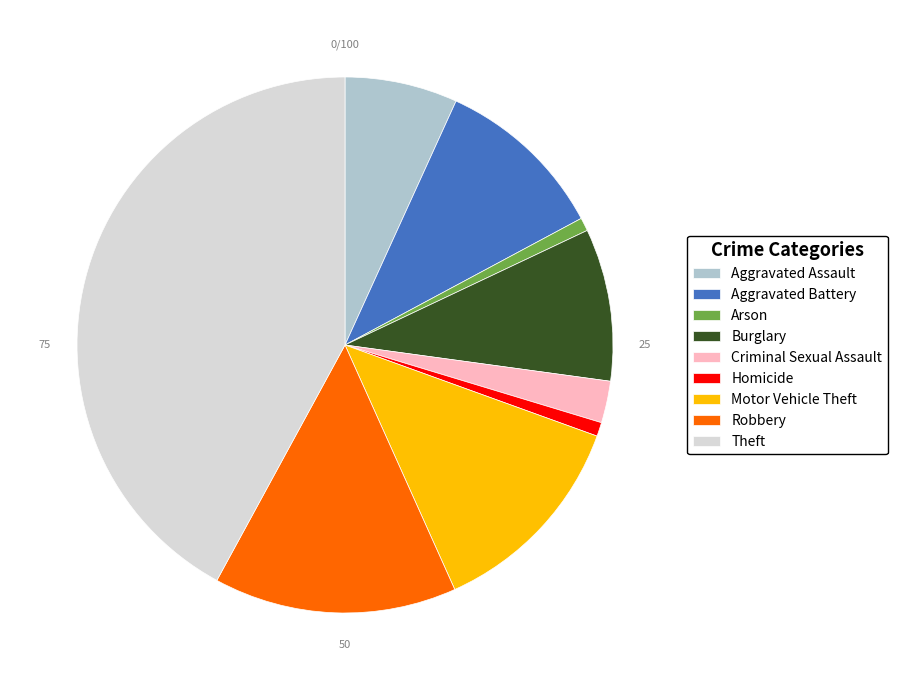

True or false: Aggravated Battery accounts for 1% of the total.

False